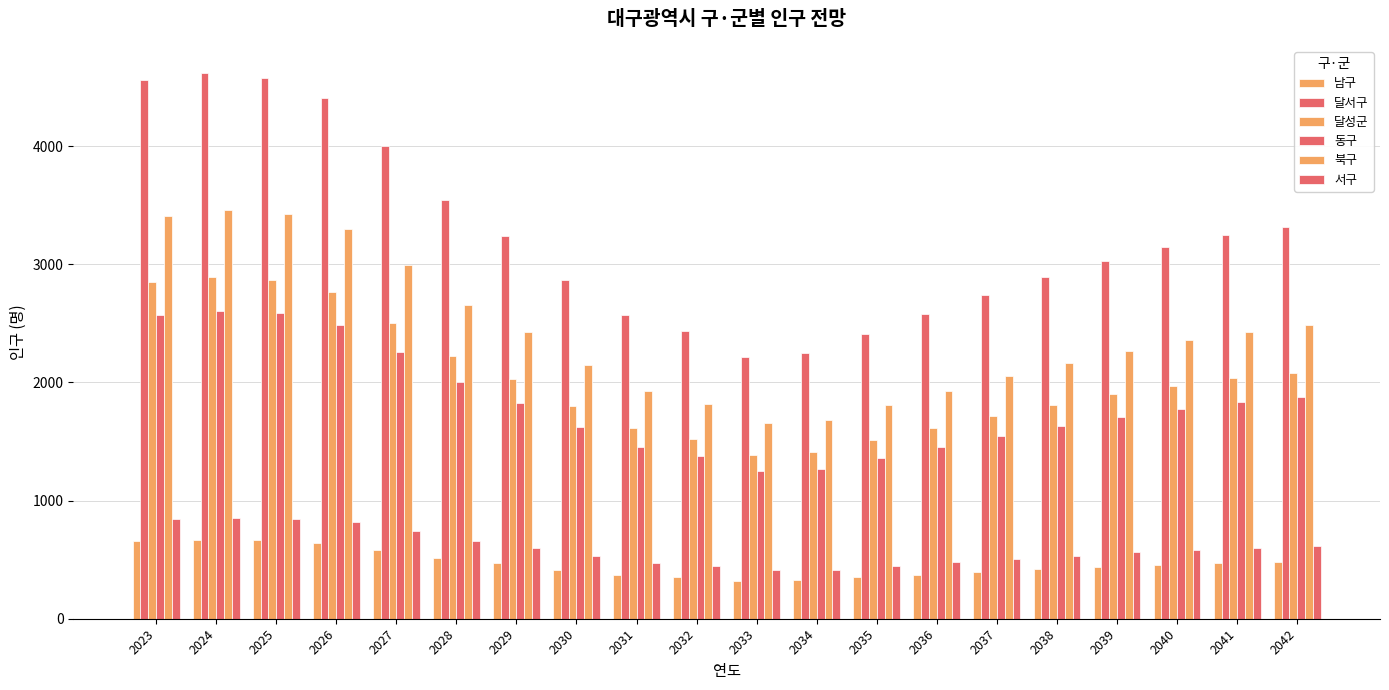

How many data points does each series have?

20